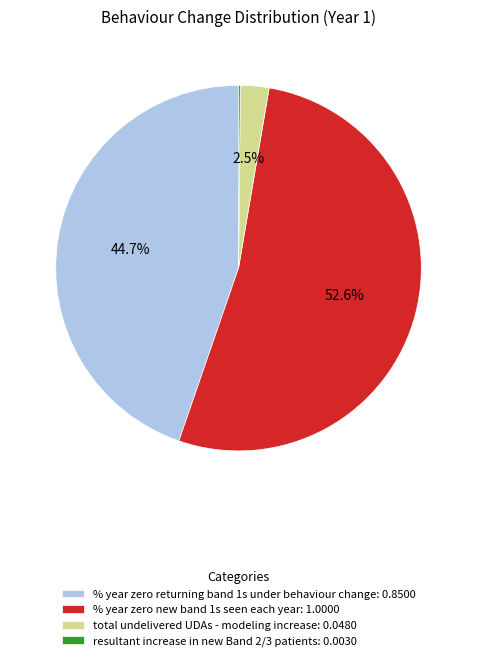

Which has a higher value, total undelivered UDAs - modeling increase: 0.0480 or % year zero new band 1s seen each year: 1.0000?

% year zero new band 1s seen each year: 1.0000